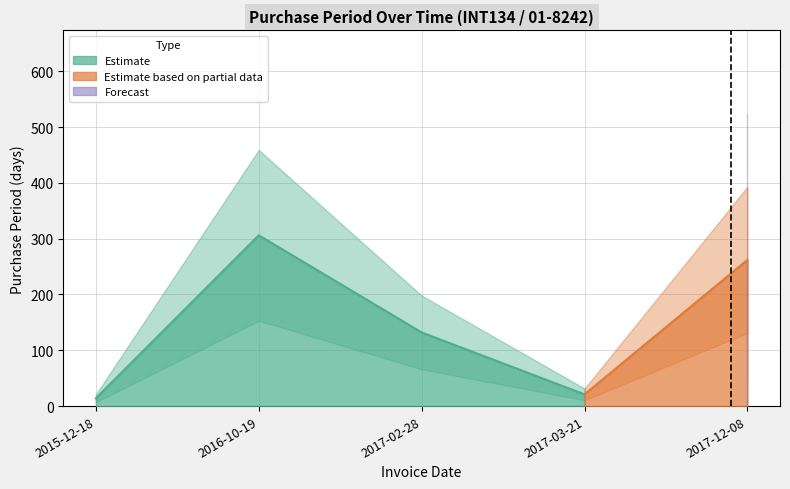

What is the label of the 5th point from the left?

2017-12-08